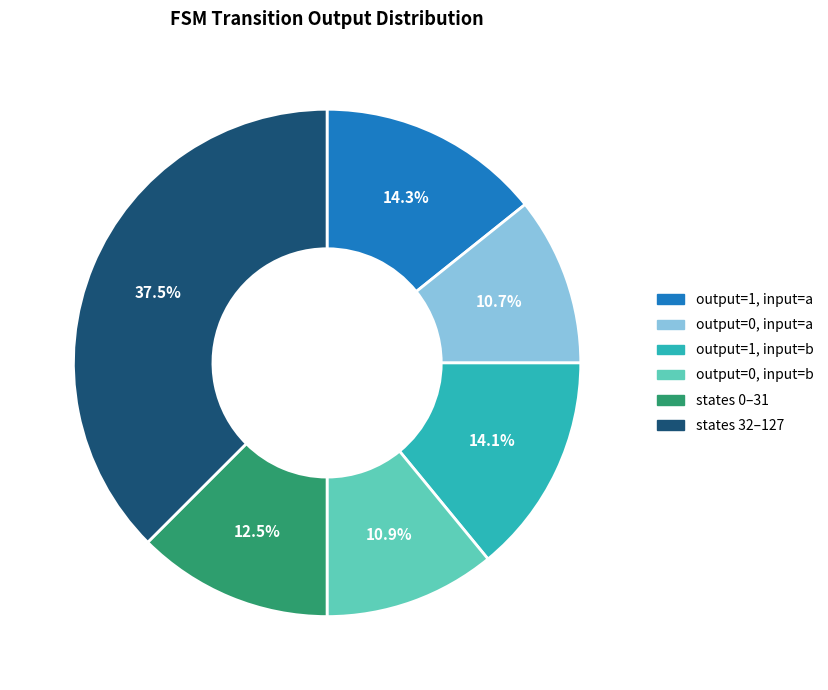

Is there any slice that represents more than half of the pie?

No